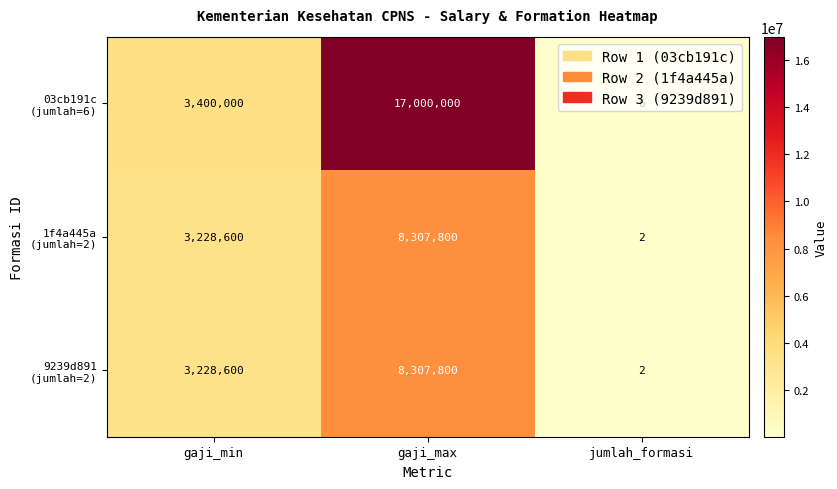

What is the difference between the highest and lowest values at jumlah_formasi?

4